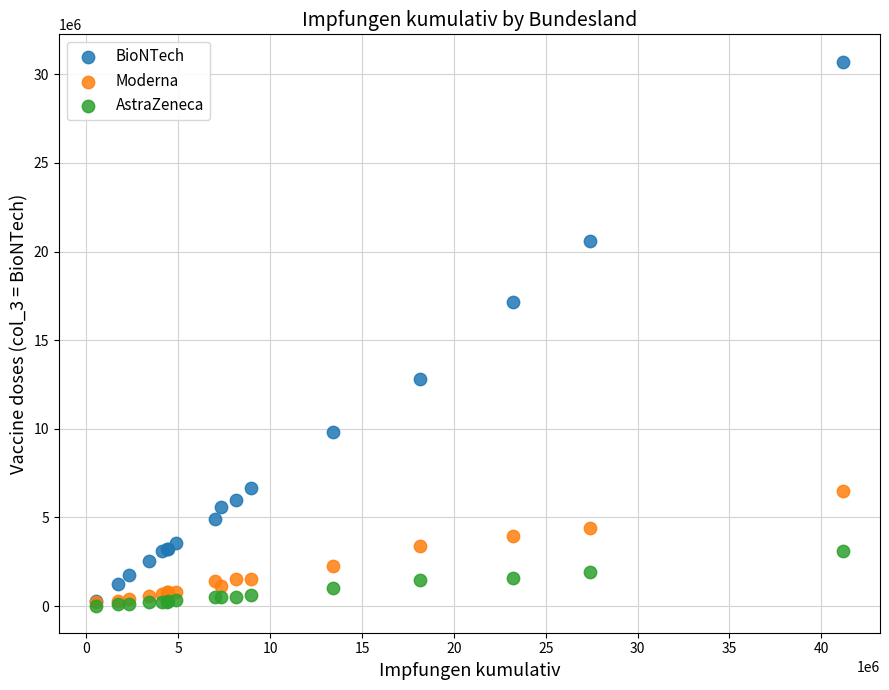

Across all series, what Y value is closest to 15373073?

17127664